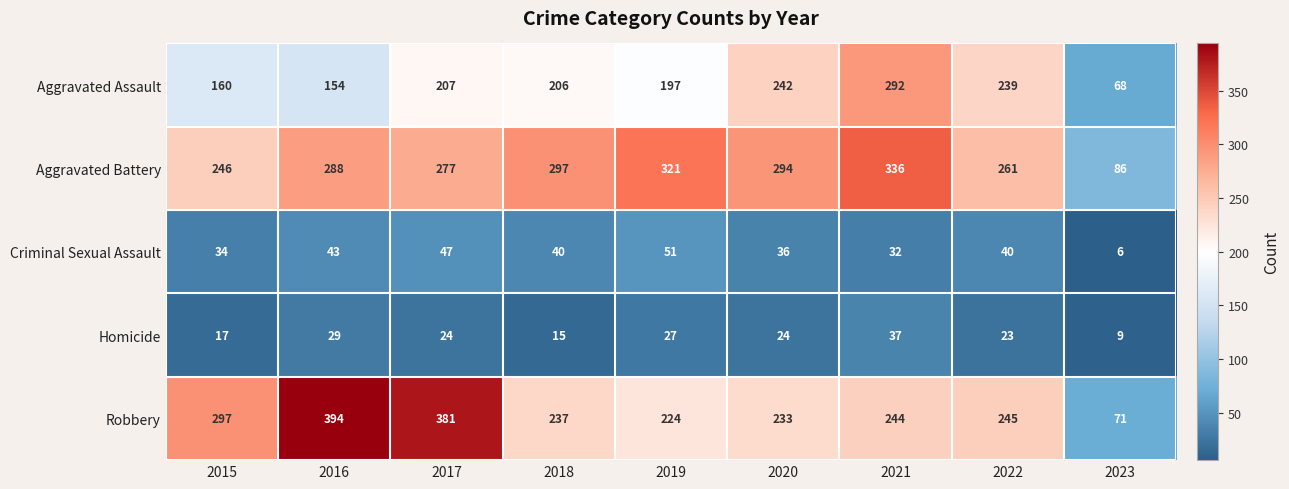

The value of Aggravated Battery at 2015 is 80. True or false?

False